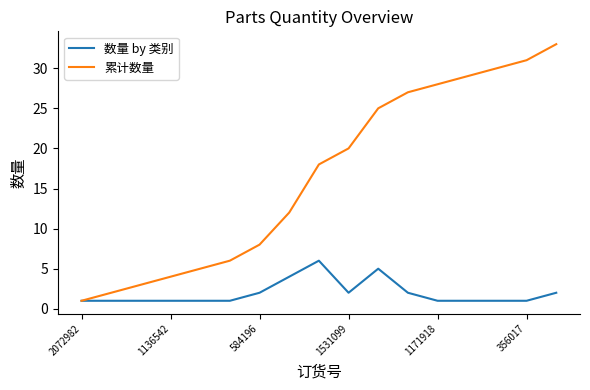

Which series has the largest range (max minus min)?

累计数量